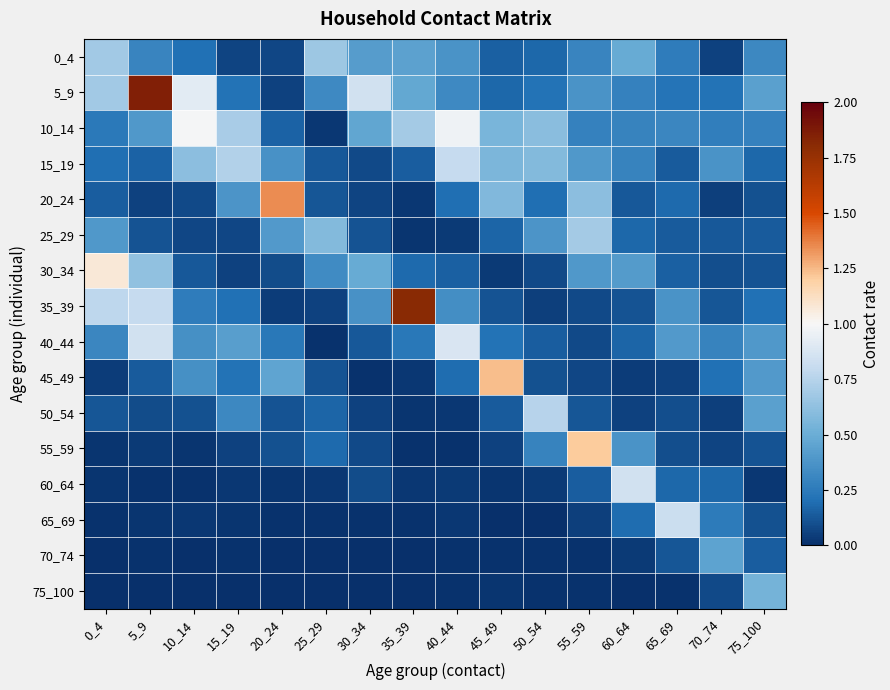

Reading left to right, what are all the values shown in this chart?

0_4: 0_4=0.7	5_9=0.3	10_14=0.2	15_19=0.1	20_24=0.1	25_29=0.7	30_34=0.4	35_39=0.4	40_44=0.4	45_49=0.2	50_54=0.2	55_59=0.3	60_64=0.5	65_69=0.3	70_74=0.1	75_100=0.3
5_9: 0_4=0.7	5_9=1.9	10_14=0.9	15_19=0.2	20_24=0.1	25_29=0.3	30_34=0.8	35_39=0.5	40_44=0.3	45_49=0.2	50_54=0.2	55_59=0.4	60_64=0.3	65_69=0.2	70_74=0.2	75_100=0.4
10_14: 0_4=0.2	5_9=0.4	10_14=1.0	15_19=0.7	20_24=0.2	25_29=0.0	30_34=0.5	35_39=0.7	40_44=1.0	45_49=0.6	50_54=0.6	55_59=0.3	60_64=0.3	65_69=0.3	70_74=0.3	75_100=0.3
15_19: 0_4=0.2	5_9=0.2	10_14=0.6	15_19=0.7	20_24=0.4	25_29=0.1	30_34=0.1	35_39=0.1	40_44=0.8	45_49=0.6	50_54=0.6	55_59=0.4	60_64=0.3	65_69=0.1	70_74=0.4	75_100=0.2
20_24: 0_4=0.1	5_9=0.1	10_14=0.1	15_19=0.4	20_24=1.3	25_29=0.1	30_34=0.1	35_39=0.0	40_44=0.2	45_49=0.6	50_54=0.2	55_59=0.6	60_64=0.1	65_69=0.2	70_74=0.0	75_100=0.1
25_29: 0_4=0.4	5_9=0.1	10_14=0.1	15_19=0.1	20_24=0.4	25_29=0.6	30_34=0.1	35_39=0.0	40_44=0.0	45_49=0.2	50_54=0.4	55_59=0.7	60_64=0.2	65_69=0.1	70_74=0.1	75_100=0.1
30_34: 0_4=1.1	5_9=0.6	10_14=0.1	15_19=0.1	20_24=0.1	25_29=0.3	30_34=0.5	35_39=0.2	40_44=0.2	45_49=0.0	50_54=0.1	55_59=0.4	60_64=0.4	65_69=0.2	70_74=0.1	75_100=0.1
35_39: 0_4=0.8	5_9=0.8	10_14=0.3	15_19=0.2	20_24=0.0	25_29=0.1	30_34=0.4	35_39=1.8	40_44=0.3	45_49=0.1	50_54=0.1	55_59=0.1	60_64=0.1	65_69=0.4	70_74=0.1	75_100=0.2
40_44: 0_4=0.3	5_9=0.8	10_14=0.4	15_19=0.4	20_24=0.2	25_29=0.0	30_34=0.1	35_39=0.2	40_44=0.9	45_49=0.2	50_54=0.1	55_59=0.1	60_64=0.2	65_69=0.4	70_74=0.3	75_100=0.4
45_49: 0_4=0.0	5_9=0.1	10_14=0.4	15_19=0.2	20_24=0.5	25_29=0.1	30_34=0.0	35_39=0.0	40_44=0.2	45_49=1.2	50_54=0.1	55_59=0.1	60_64=0.0	65_69=0.1	70_74=0.2	75_100=0.4
50_54: 0_4=0.1	5_9=0.1	10_14=0.1	15_19=0.3	20_24=0.1	25_29=0.2	30_34=0.1	35_39=0.0	40_44=0.0	45_49=0.1	50_54=0.8	55_59=0.1	60_64=0.1	65_69=0.1	70_74=0.1	75_100=0.4
55_59: 0_4=0.0	5_9=0.0	10_14=0.0	15_19=0.1	20_24=0.1	25_29=0.2	30_34=0.1	35_39=0.0	40_44=0.0	45_49=0.1	50_54=0.3	55_59=1.2	60_64=0.4	65_69=0.1	70_74=0.1	75_100=0.1
60_64: 0_4=0.0	5_9=0.0	10_14=0.0	15_19=0.0	20_24=0.0	25_29=0.0	30_34=0.1	35_39=0.0	40_44=0.0	45_49=0.0	50_54=0.0	55_59=0.1	60_64=0.9	65_69=0.2	70_74=0.2	75_100=0.0
65_69: 0_4=0.0	5_9=0.0	10_14=0.0	15_19=0.0	20_24=0.0	25_29=0.0	30_34=0.0	35_39=0.0	40_44=0.0	45_49=0.0	50_54=0.0	55_59=0.0	60_64=0.2	65_69=0.8	70_74=0.3	75_100=0.1
70_74: 0_4=0.0	5_9=0.0	10_14=0.0	15_19=0.0	20_24=0.0	25_29=0.0	30_34=0.0	35_39=0.0	40_44=0.0	45_49=0.0	50_54=0.0	55_59=0.0	60_64=0.0	65_69=0.1	70_74=0.4	75_100=0.1
75_100: 0_4=0.0	5_9=0.0	10_14=0.0	15_19=0.0	20_24=0.0	25_29=0.0	30_34=0.0	35_39=0.0	40_44=0.0	45_49=0.0	50_54=0.0	55_59=0.0	60_64=0.0	65_69=0.0	70_74=0.1	75_100=0.5